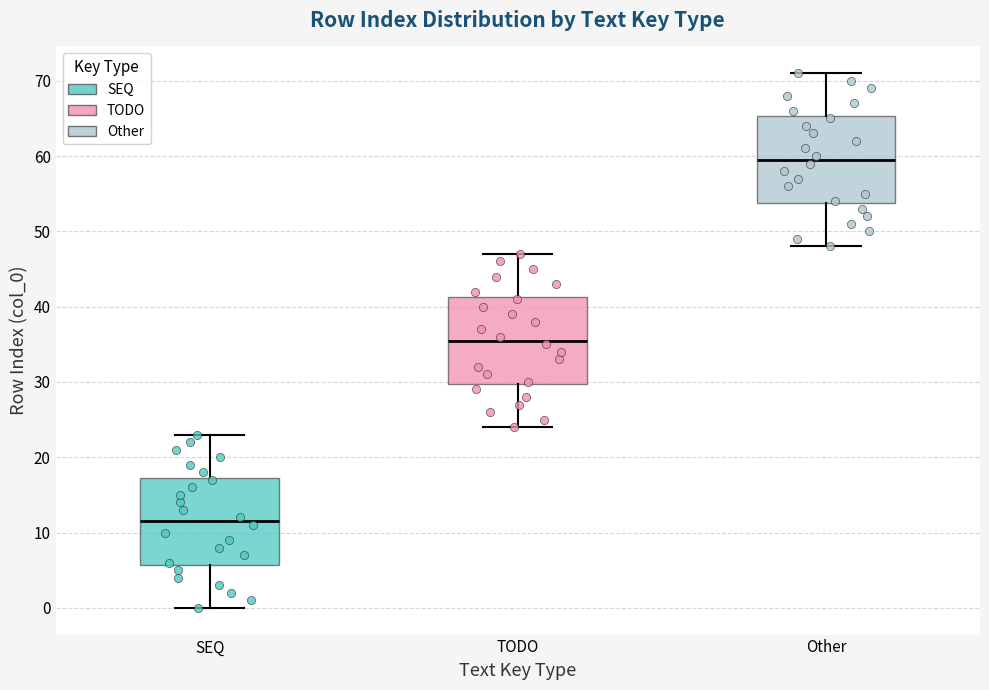

Reading left to right, transcribe this box plot: for each box, give where its median line is, the range the box spans, and where its two whiskers end, as read against the y-axis. The values are not printed on the chart, so give them approximately, as read against the axis.

SEQ: median 12, box 6 to 17, whiskers 0 to 23
TODO: median 36, box 30 to 41, whiskers 24 to 47
Other: median 60, box 54 to 65, whiskers 48 to 71